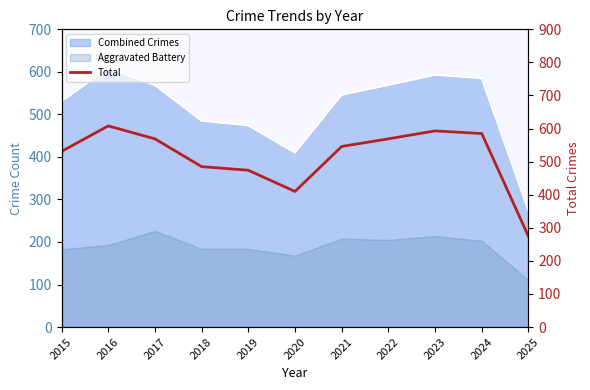

How many points are higher than both their immediate neighbors (excluding endpoints)?

2